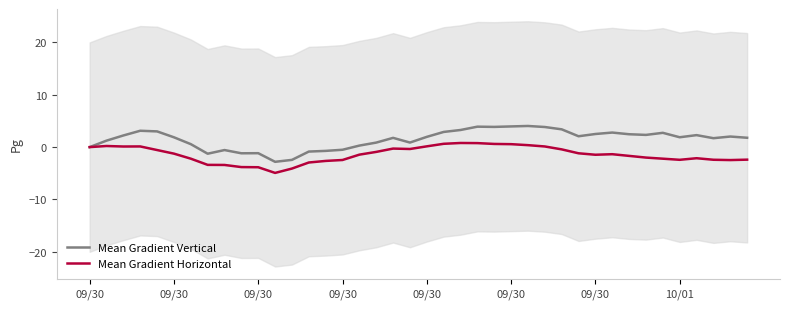

Which series has the widest spread of values?

Mean Gradient Vertical